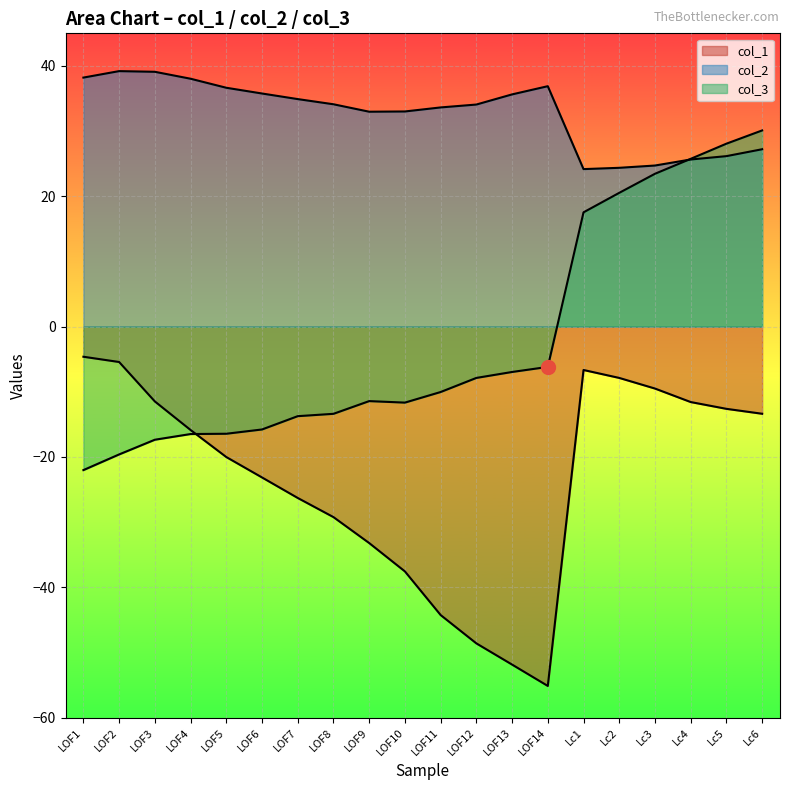

How many interior local peaks does the col_2 series have?

2